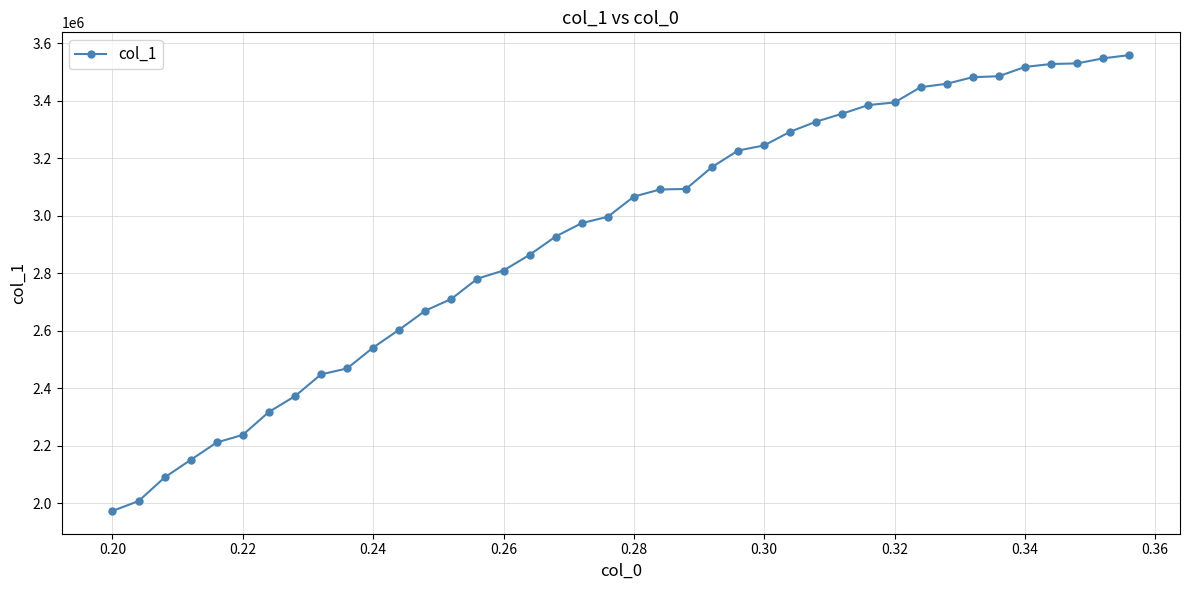

What is the minimum value shown in the chart?

1973056.5